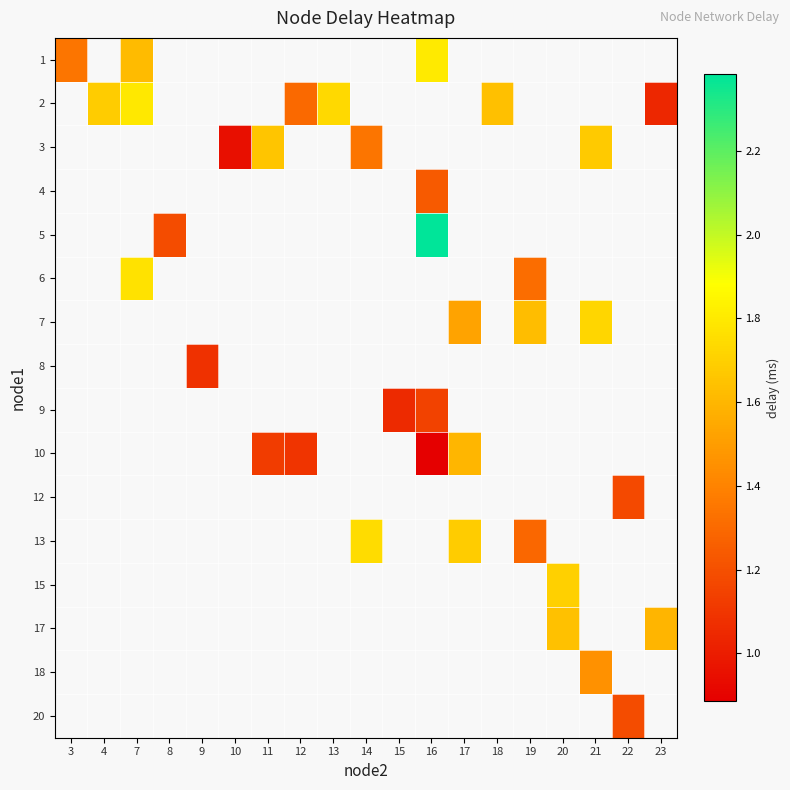

Which series changed the most between 19 and 21?

row_6